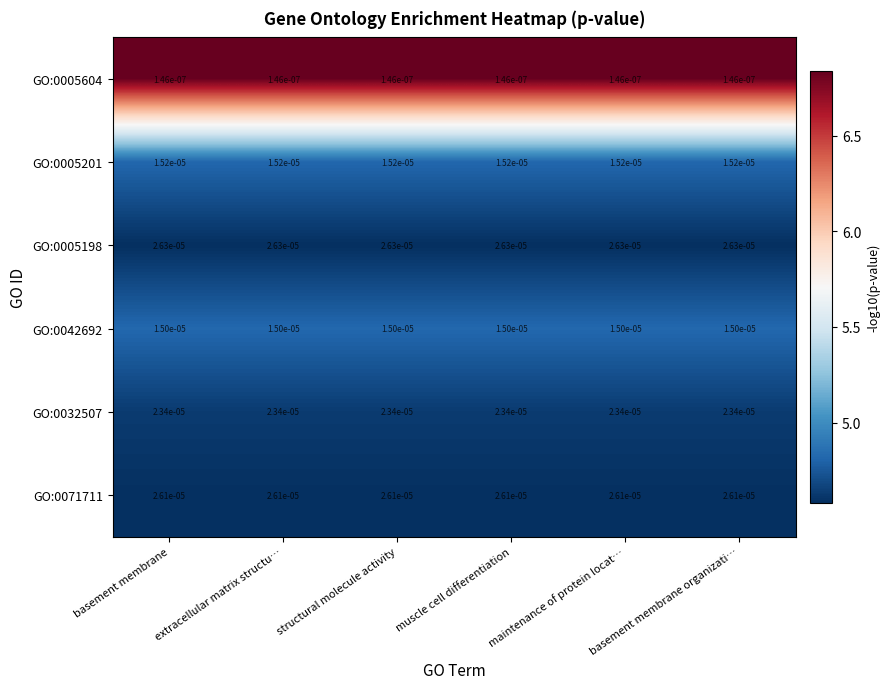

Is the value of GO:0005604 at structural molecule activity greater than the value of GO:0071711 at basement membrane?

No